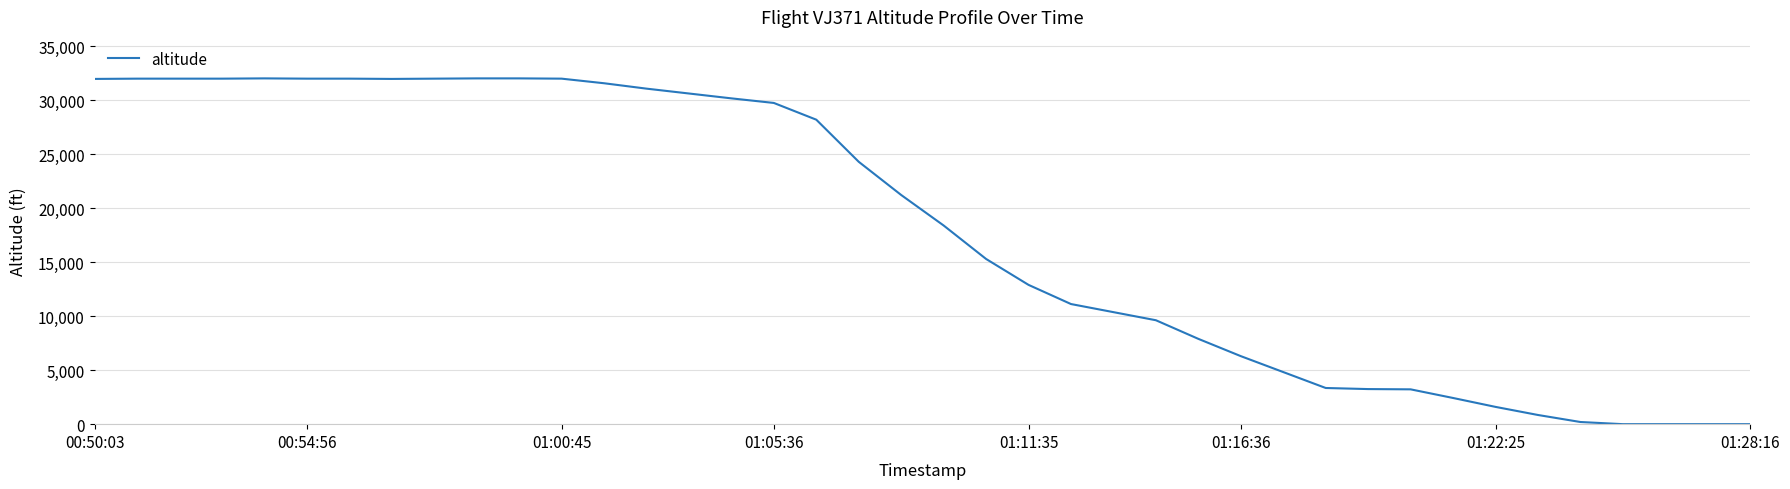

What is the difference between the maximum and minimum values?

32025